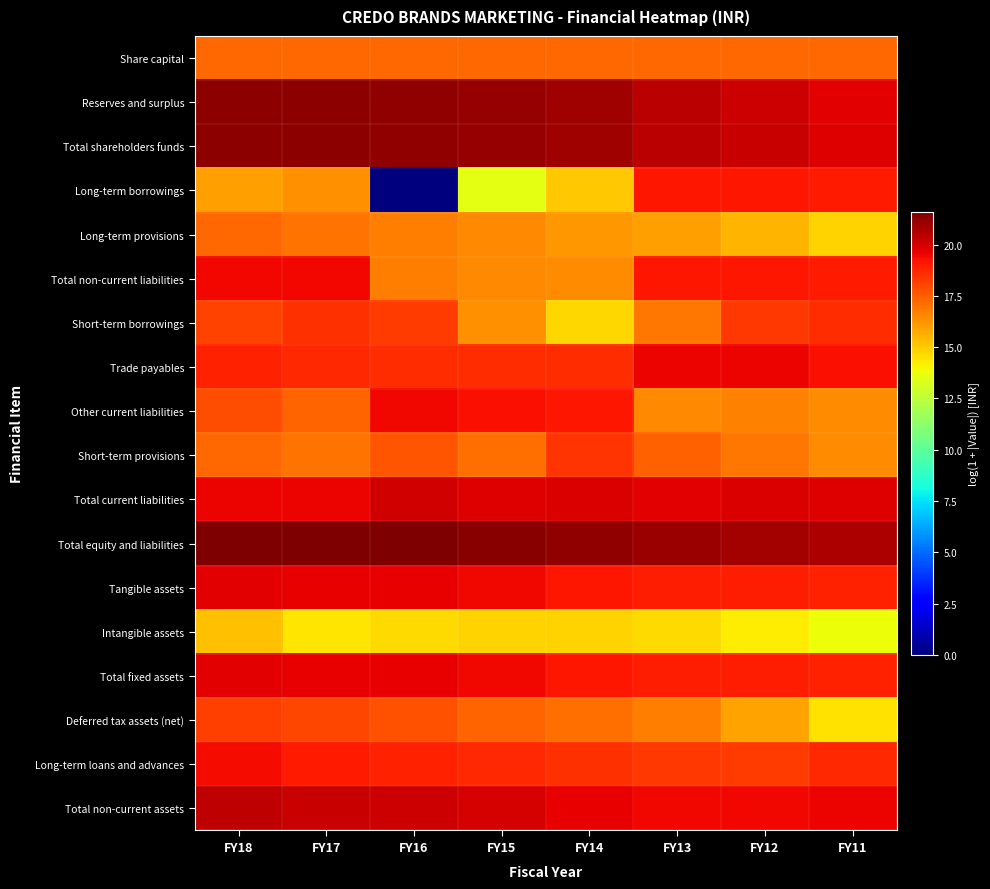

At which category does the chart reach its peak across all series?

FY18